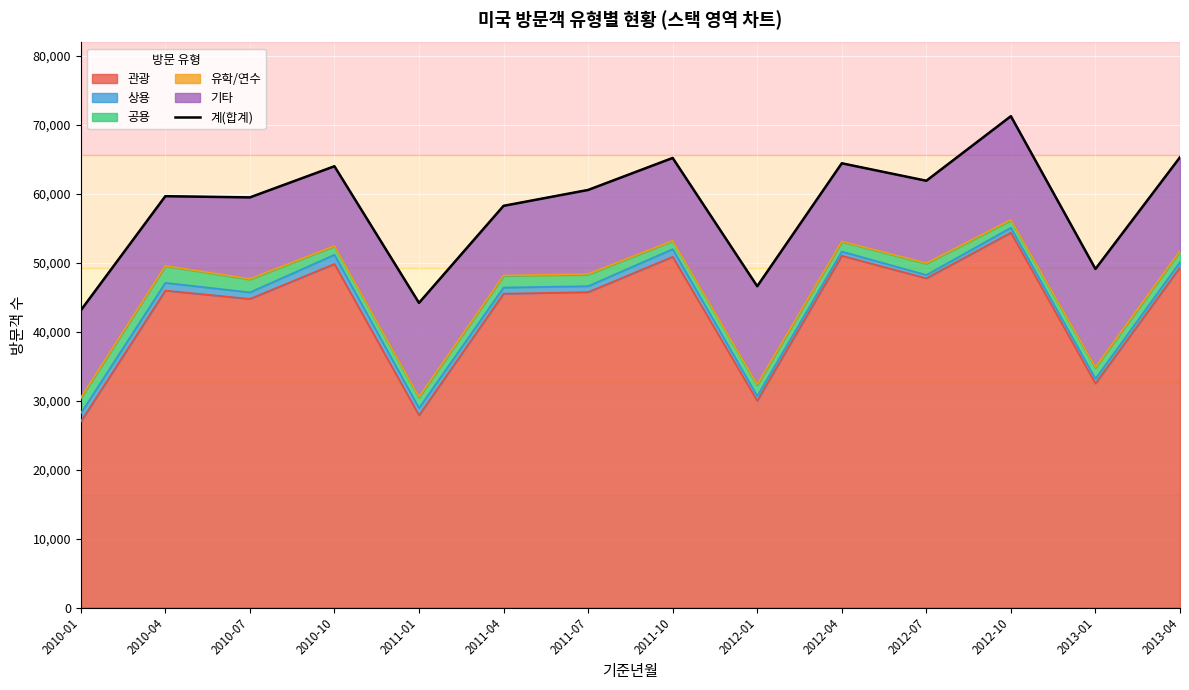

What is the smallest value displayed?

43065